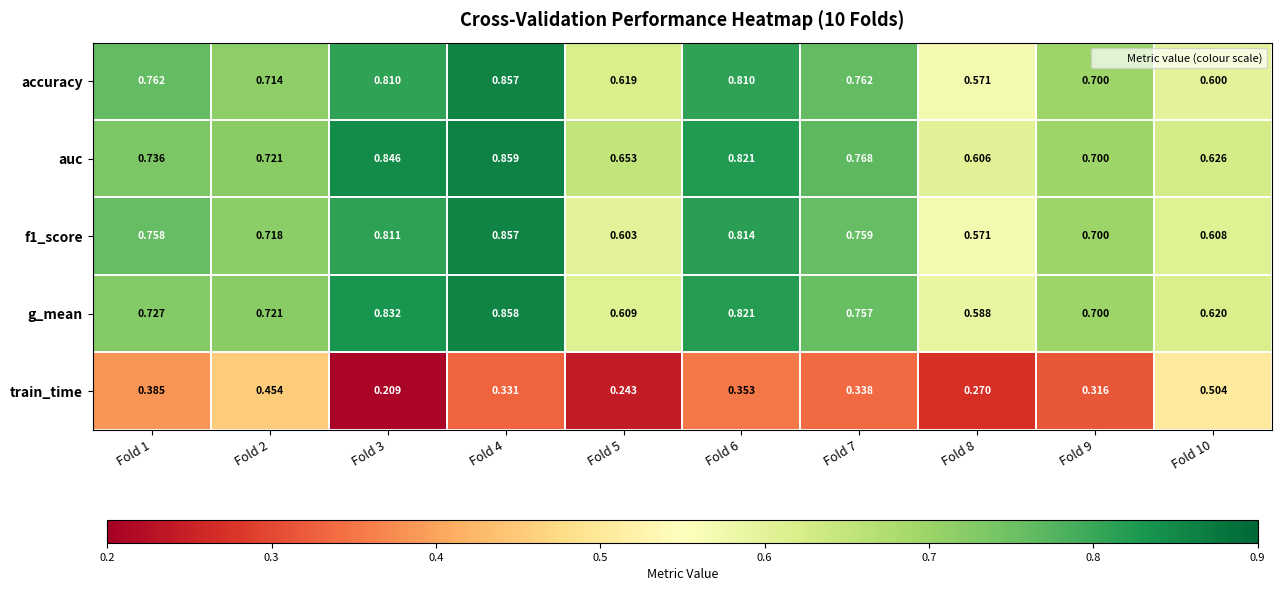

Which series has the widest spread of values?

train_time